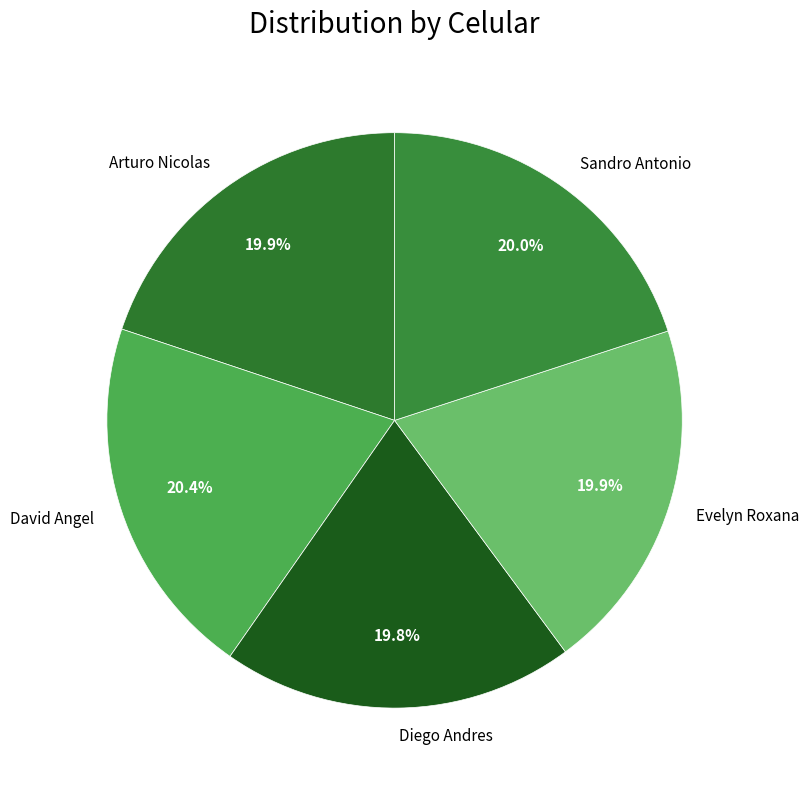

Between Evelyn Roxana and David Angel, which is larger?

David Angel